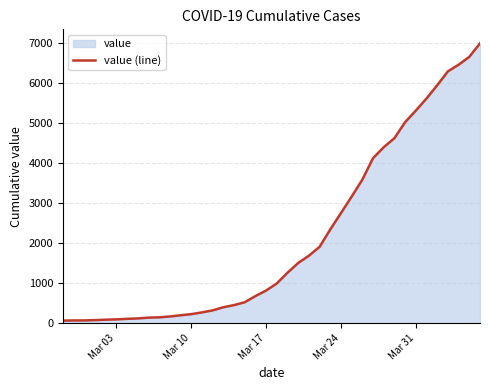

What is the difference between the maximum and minimum values?

6931